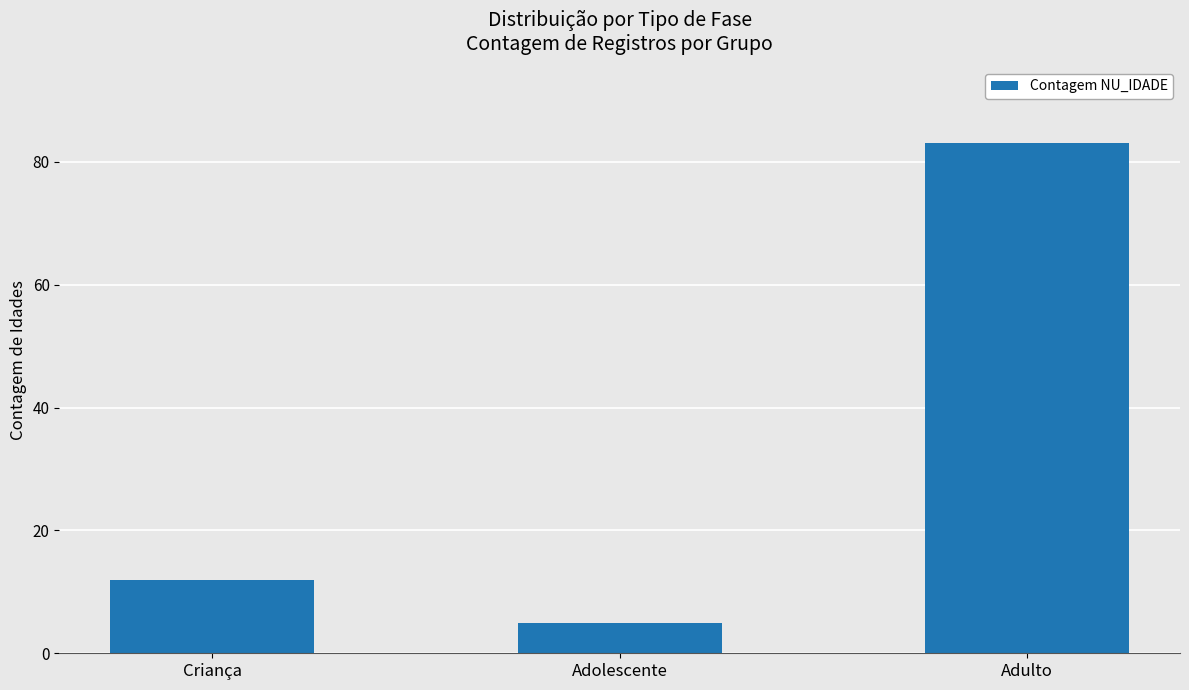

The chart shows a value of 19 at Criança. True or false?

False